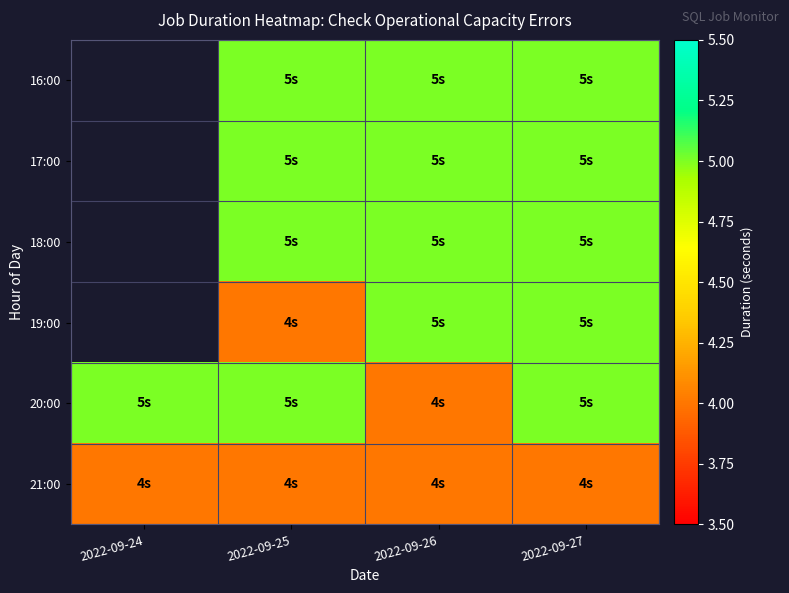

At which category is the sum across all series the highest?

2022-09-27